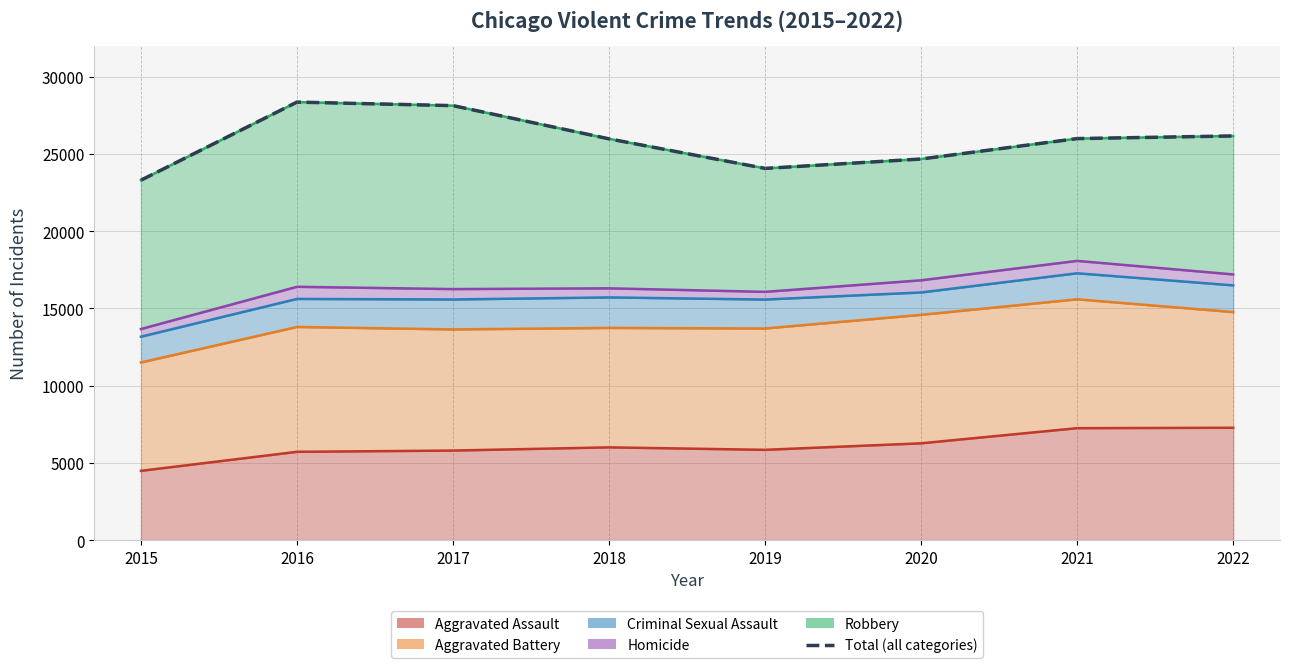

What is the difference between the second highest and minimum values in the Robbery (line) series?

4829